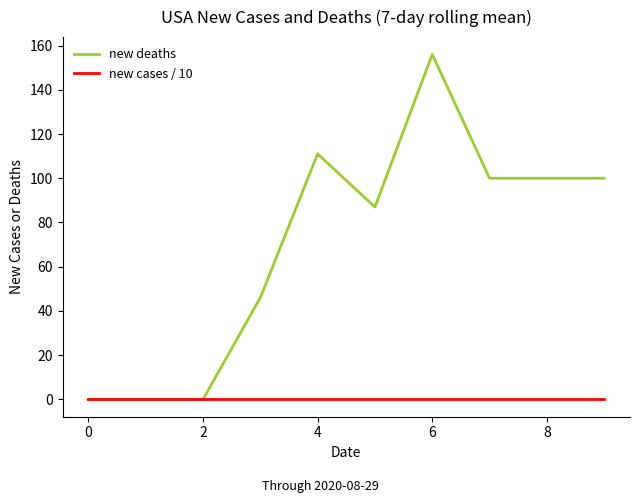

List the series in order of their overall mean, highest first.

new deaths, new cases / 10